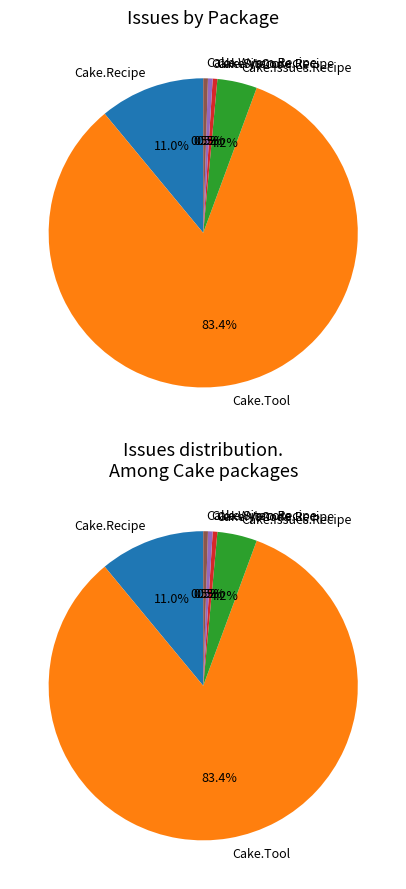

What is the change in value from Cake.Dungeon to Cake.Issues.Recipe?

+17